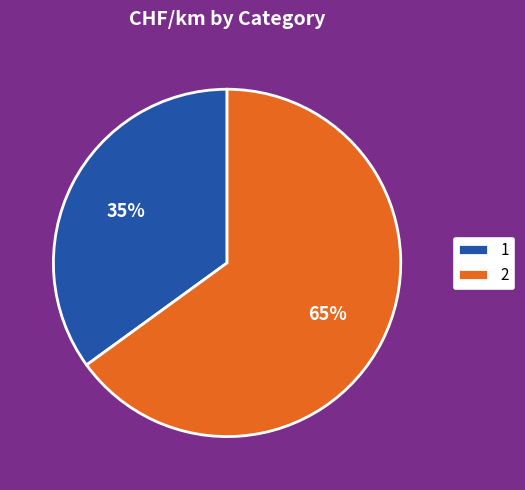

Do 1 and 2 together represent more than half of the pie?

Yes